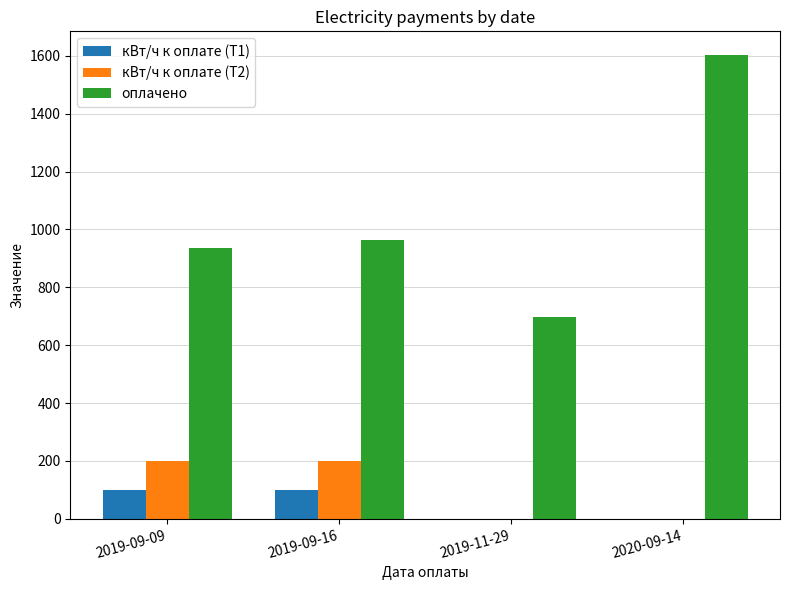

Which series has the largest total across all categories?

оплачено